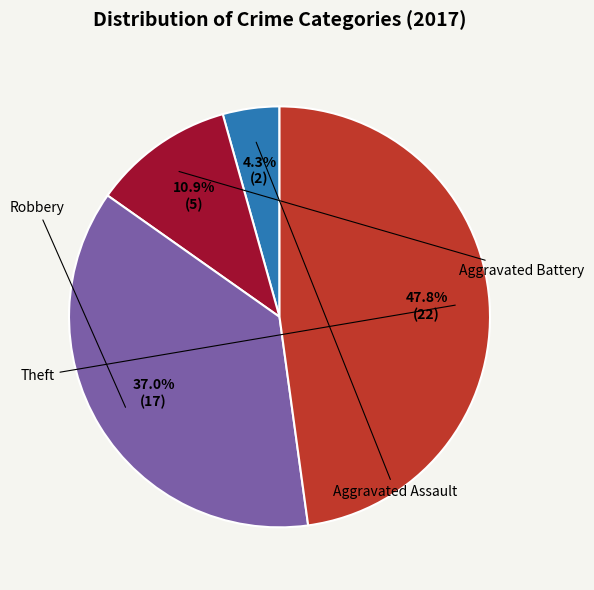

Is there a majority slice in this chart?

No